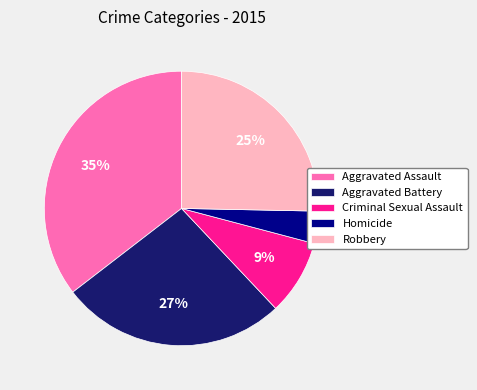

How many segments does this pie chart have?

5